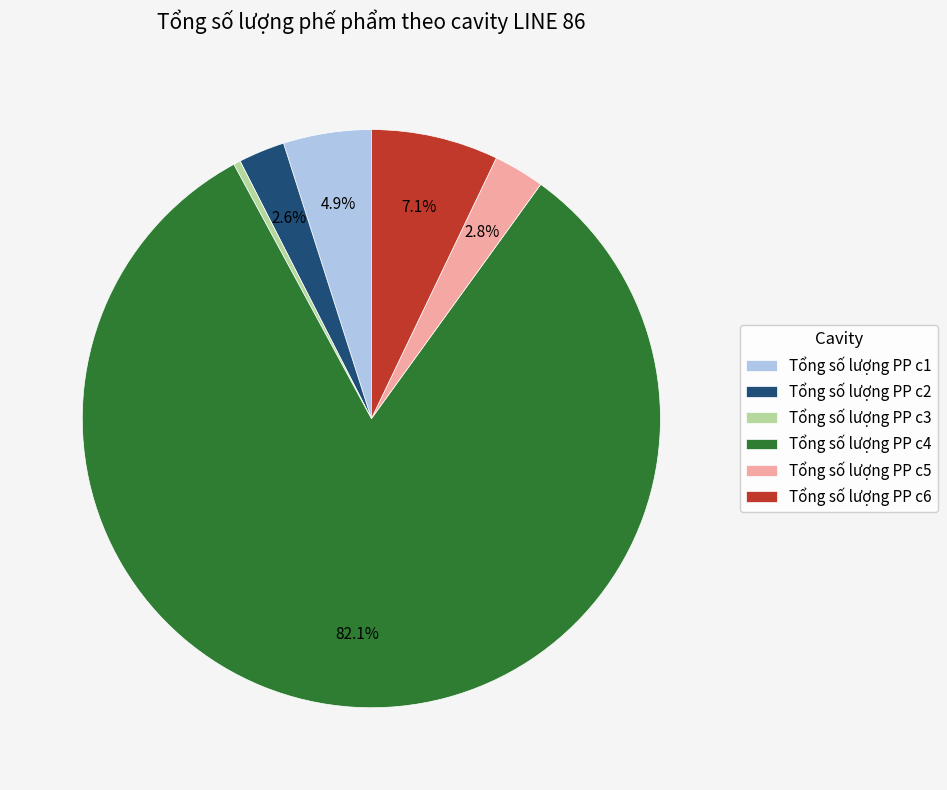

Combined, do Tổng số lượng PP c1 and Tổng số lượng PP c4 account for over 50%?

Yes